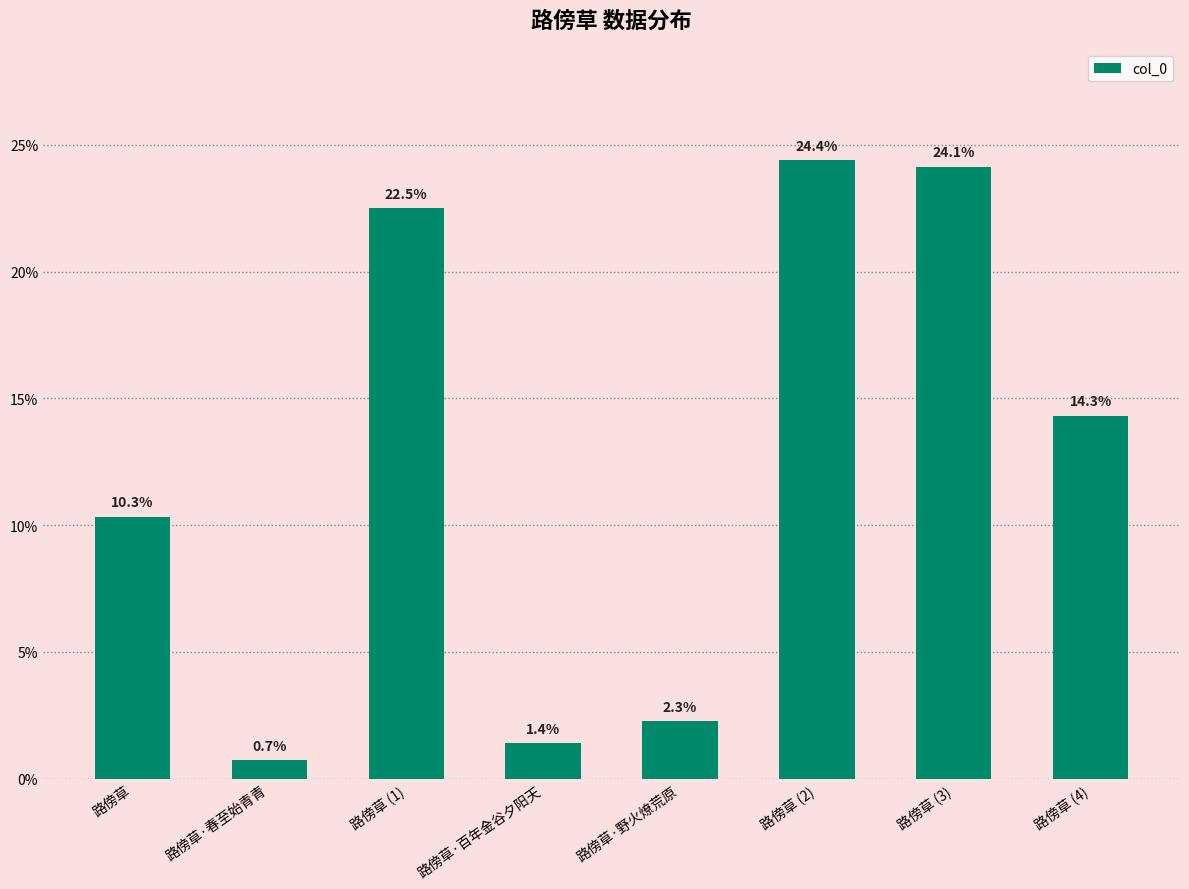

What is the sum of the values at 路傍草 (3) and 路傍草·百年金谷夕阳天?

25.5